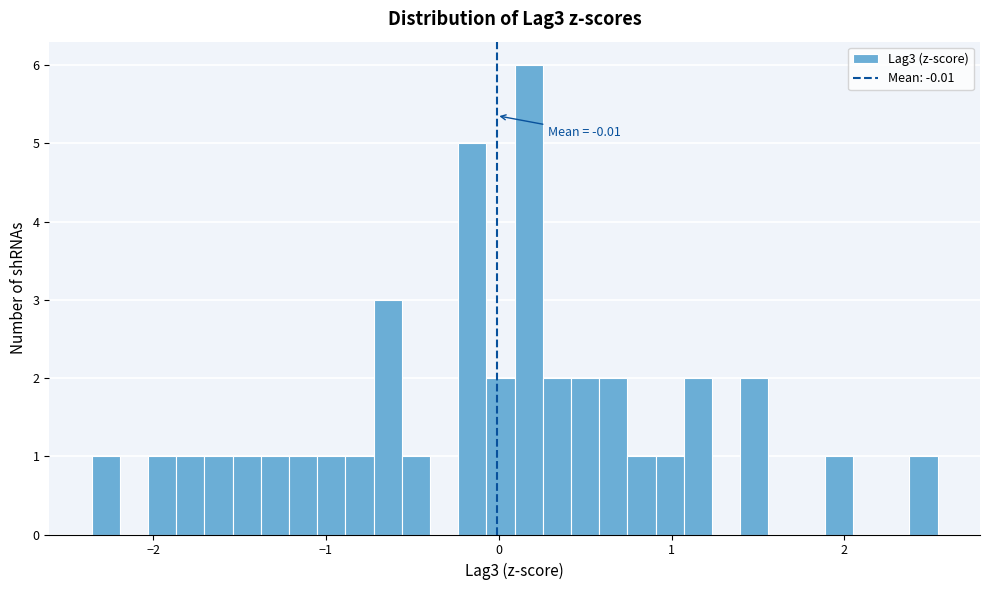

Read against the x-axis, roughly where is the centre of the tallest bar?

0.2